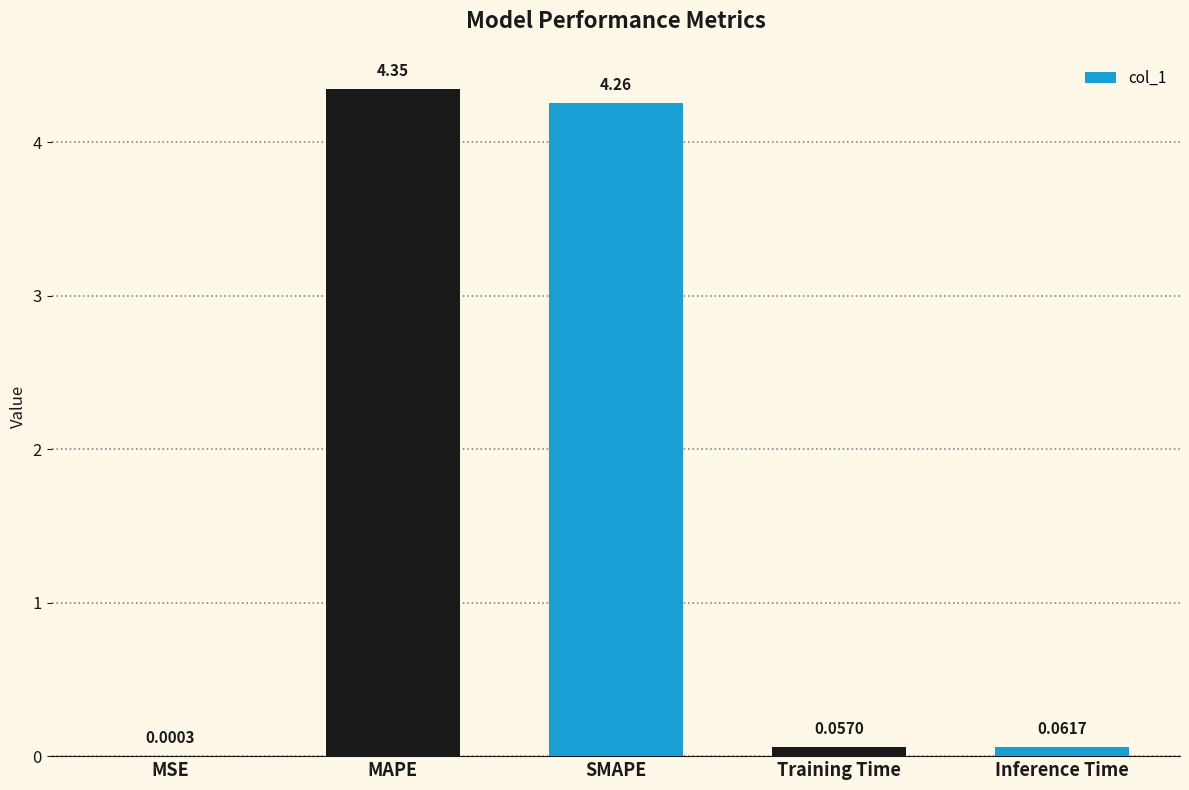

What is the average value?

1.7